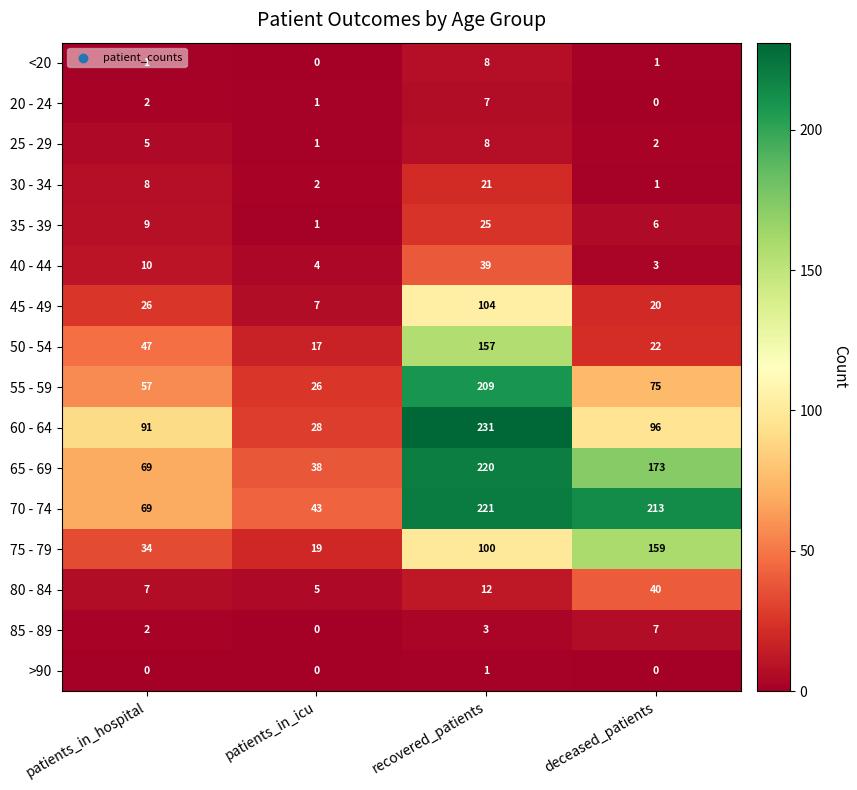

What is the difference between the second highest and minimum values in the 50 - 54 series?

30